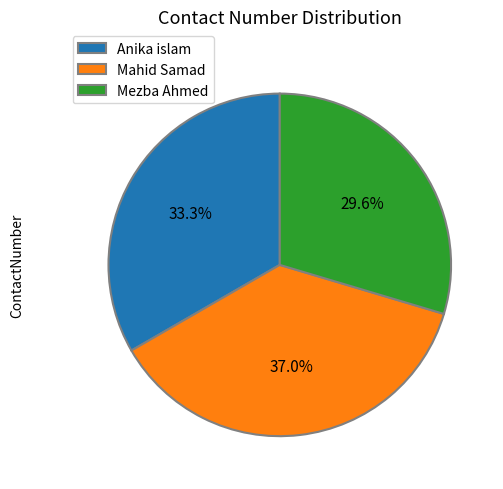

The Mahid Samad slice represents 37% of the pie. True or false?

True